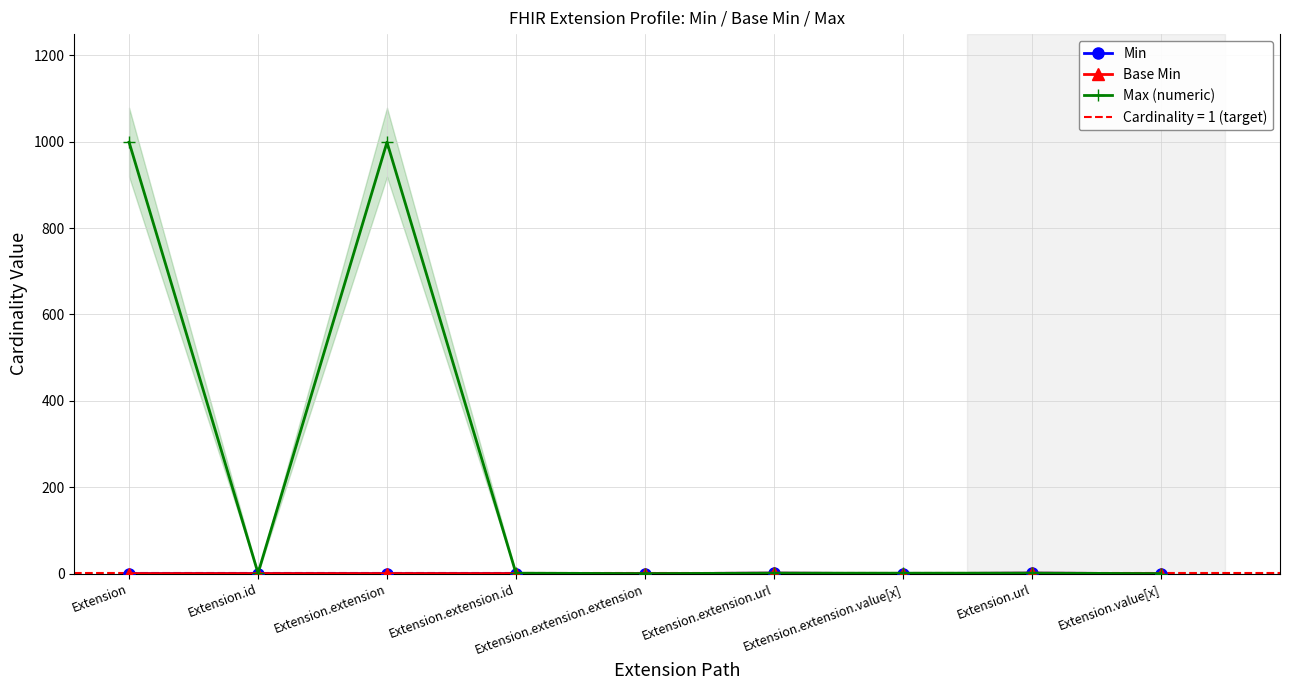

How many interior local peaks does the Min series have?

2